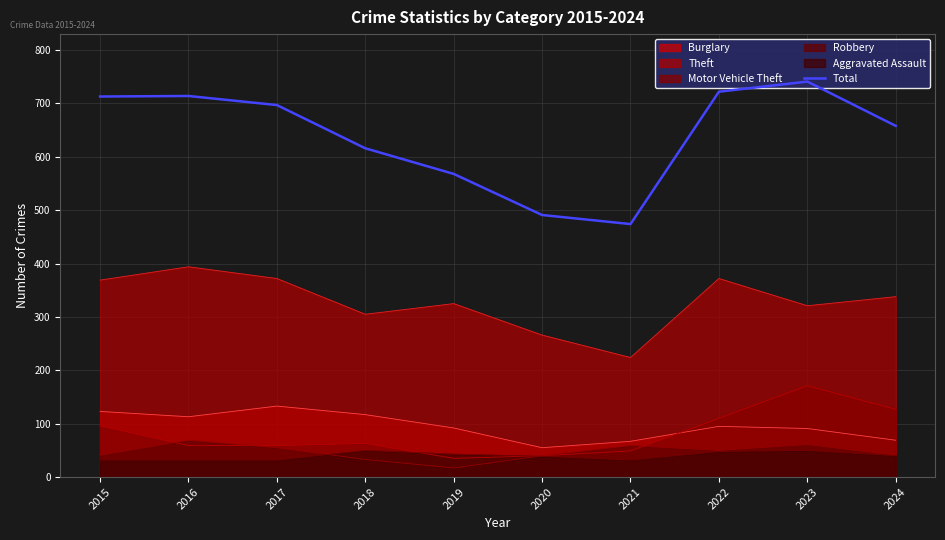

What is the value of the 2nd point from the left?

714